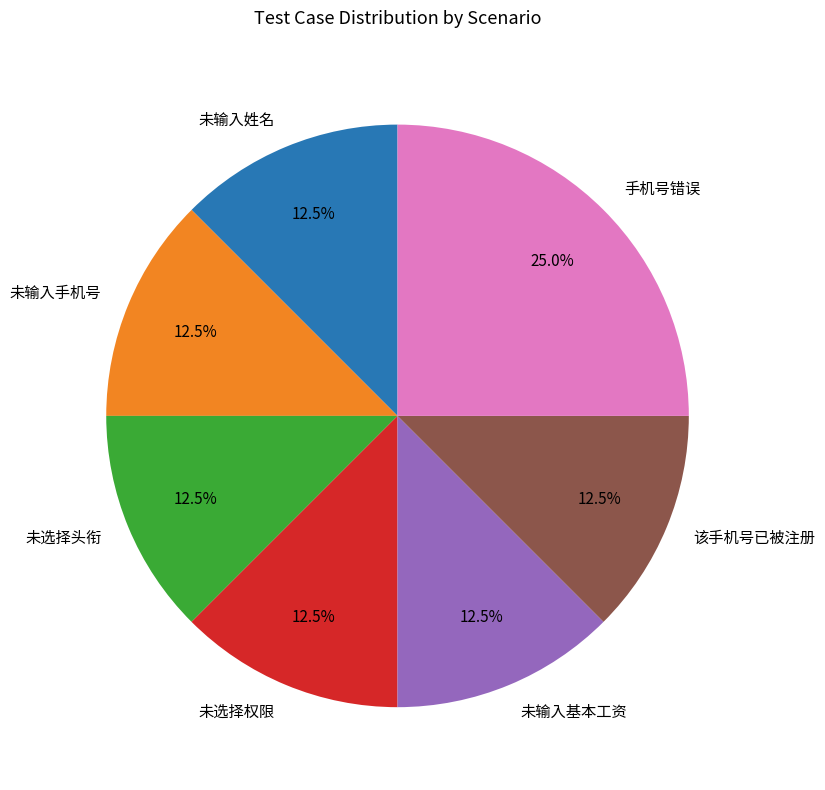

Count the number of slices in the pie.

7